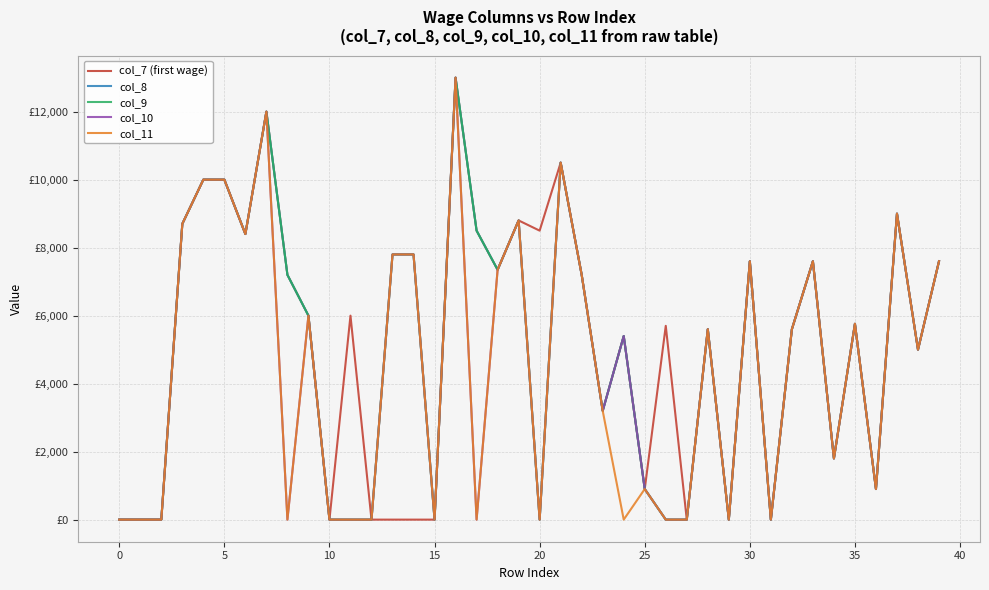

True or false: col_11 and col_7 (first wage) intersect in this chart.

False